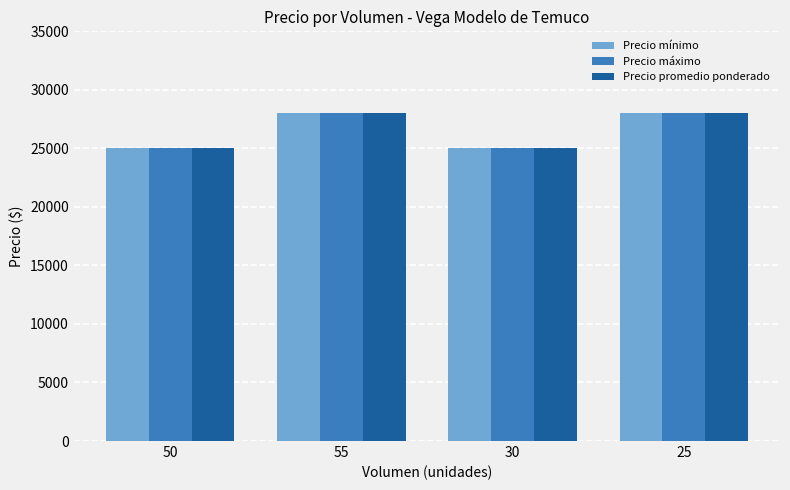

What is the average value of the Precio mínimo series?

26500